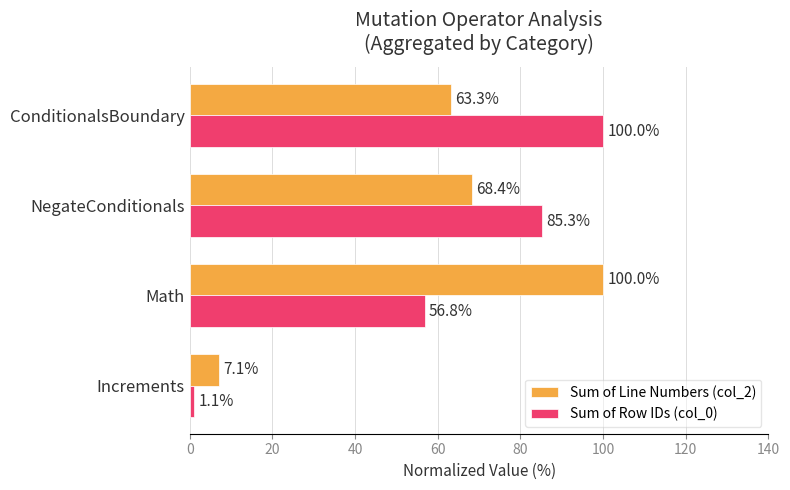

The value of Sum of Line Numbers (col_2) at Increments is 1.5. True or false?

False